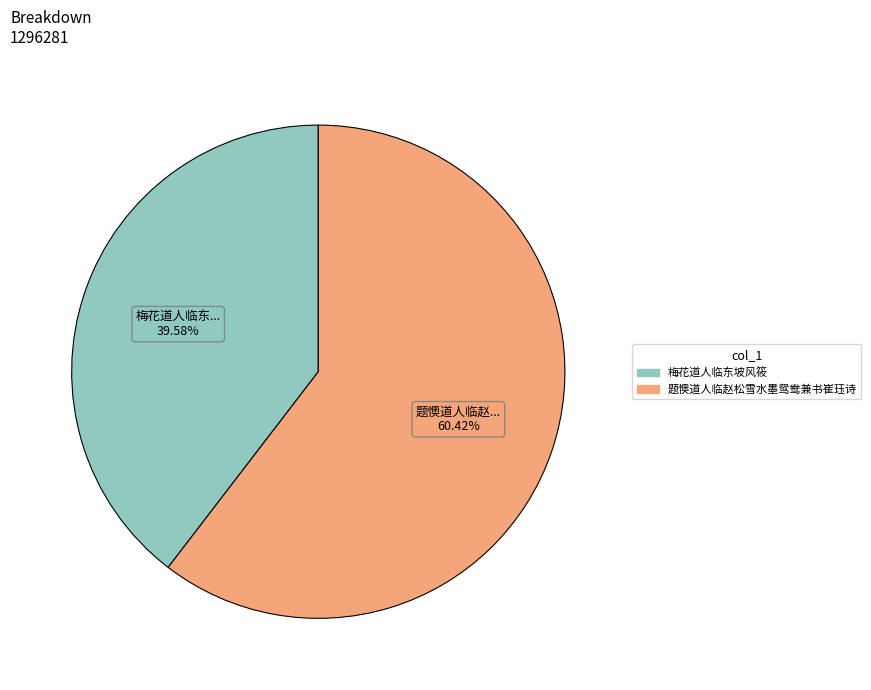

Rank the categories by value from lowest to highest.

梅花道人临东坡风筱, 题懊道人临赵松雪水墨鸳鸯兼书崔珏诗